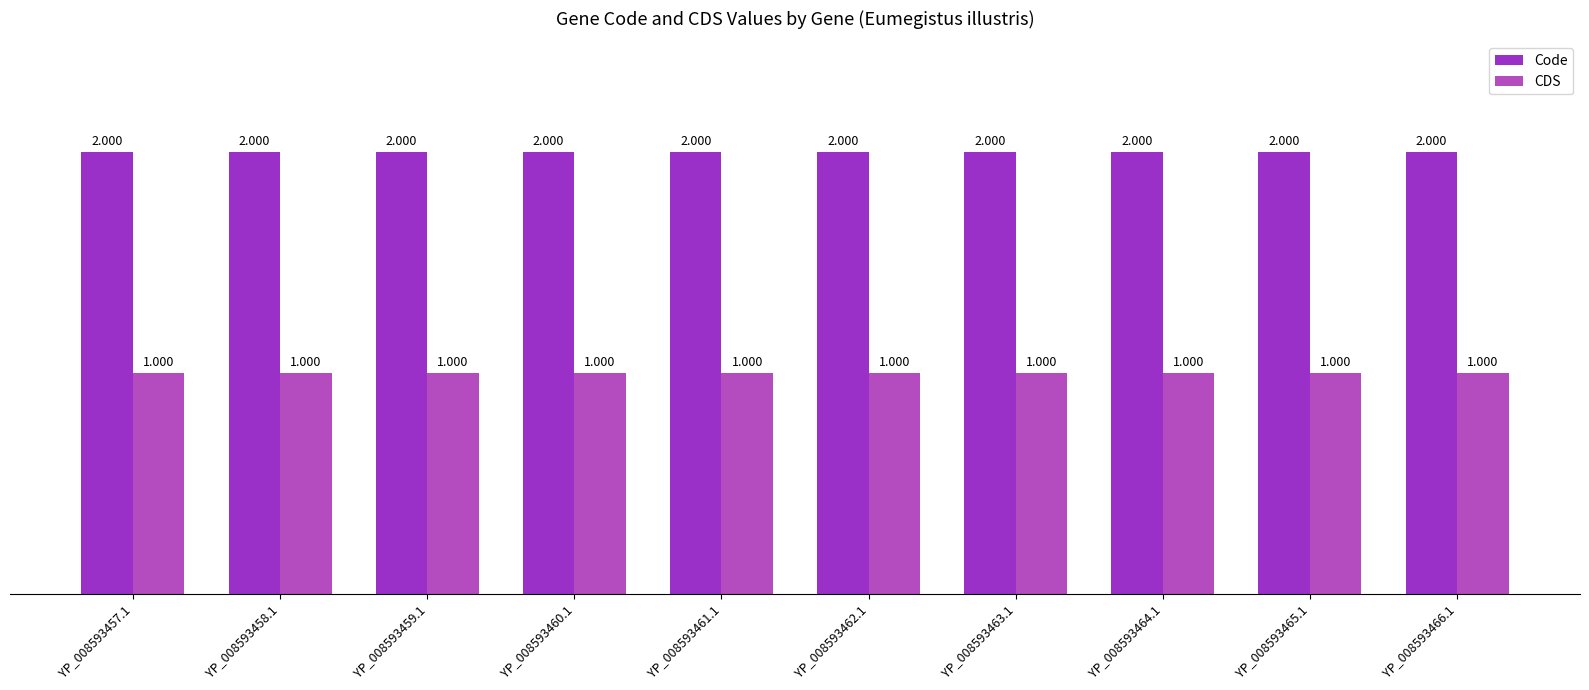

What position from the left is YP_008593466.1?

10